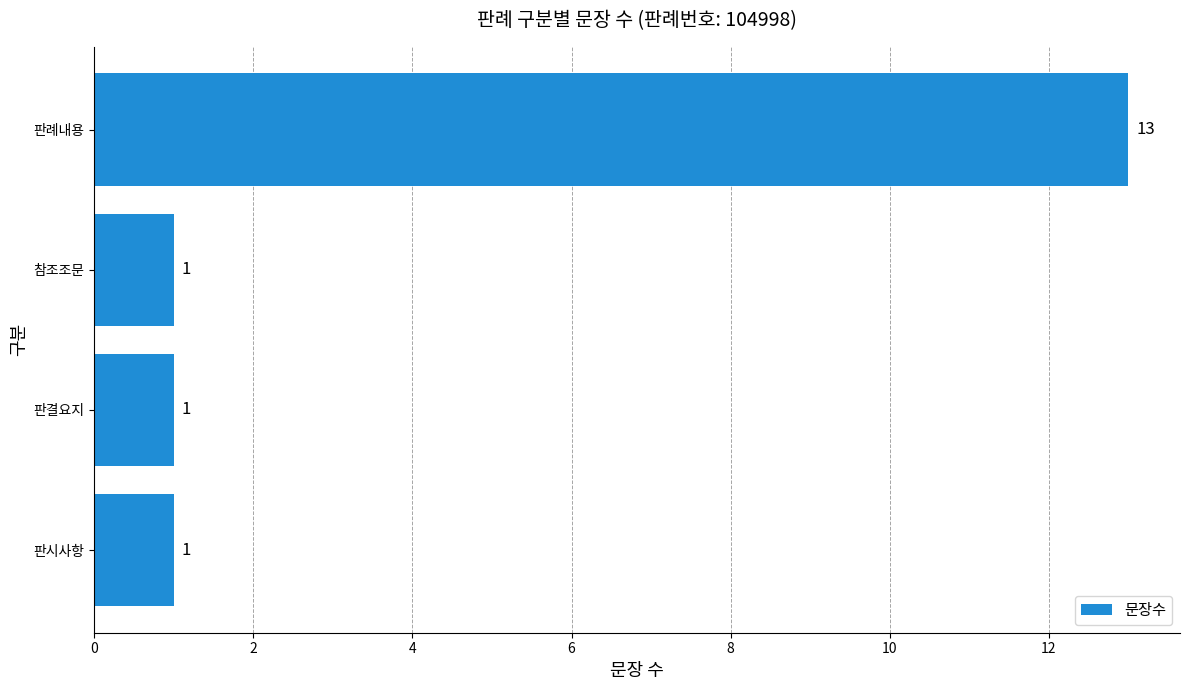

Reading top to bottom, list all the values displayed in this chart.

판례내용=13	참조조문=1	판결요지=1	판시사항=1